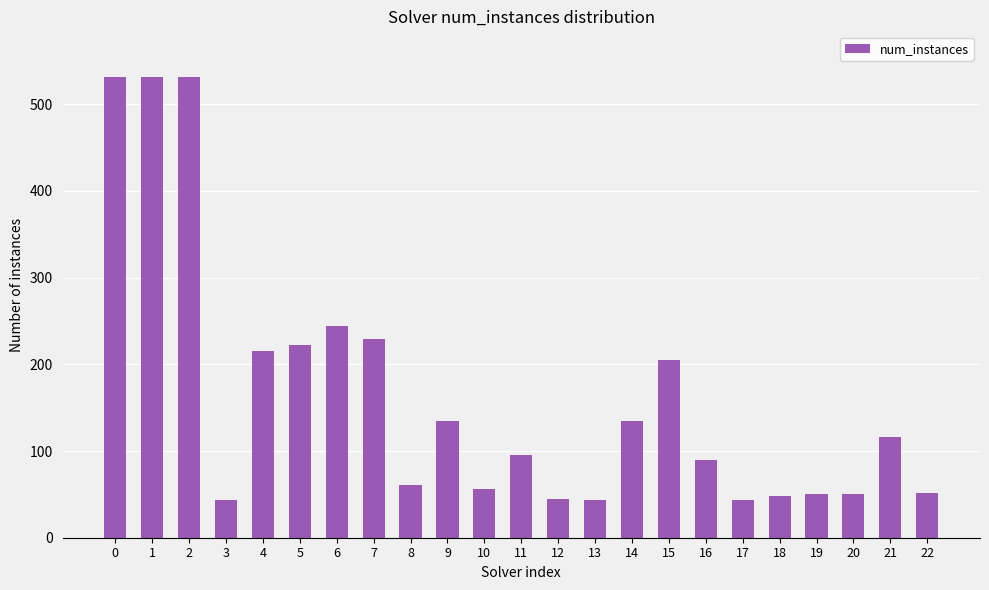

What is the difference between the maximum and second lowest values?

487